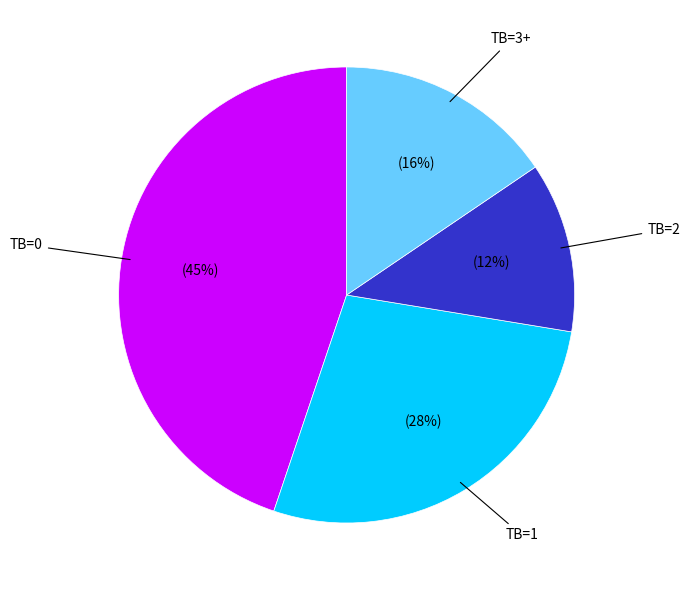

To the nearest percent, what is the average slice percentage?

25%